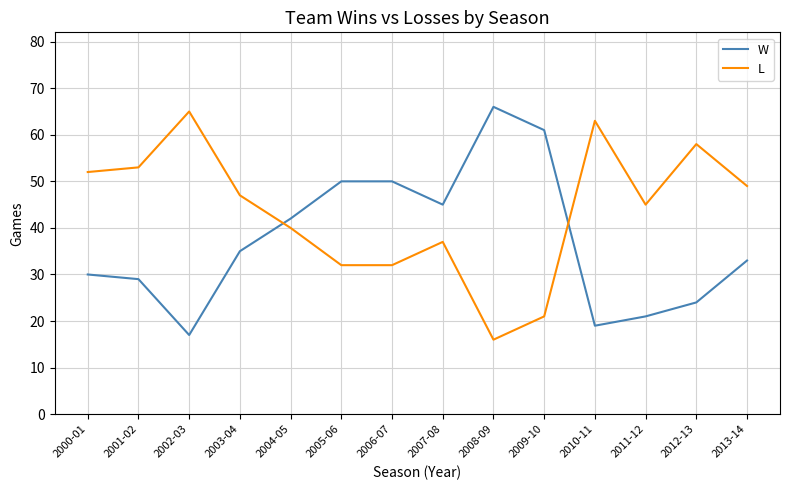

How many lines are shown in the chart?

2